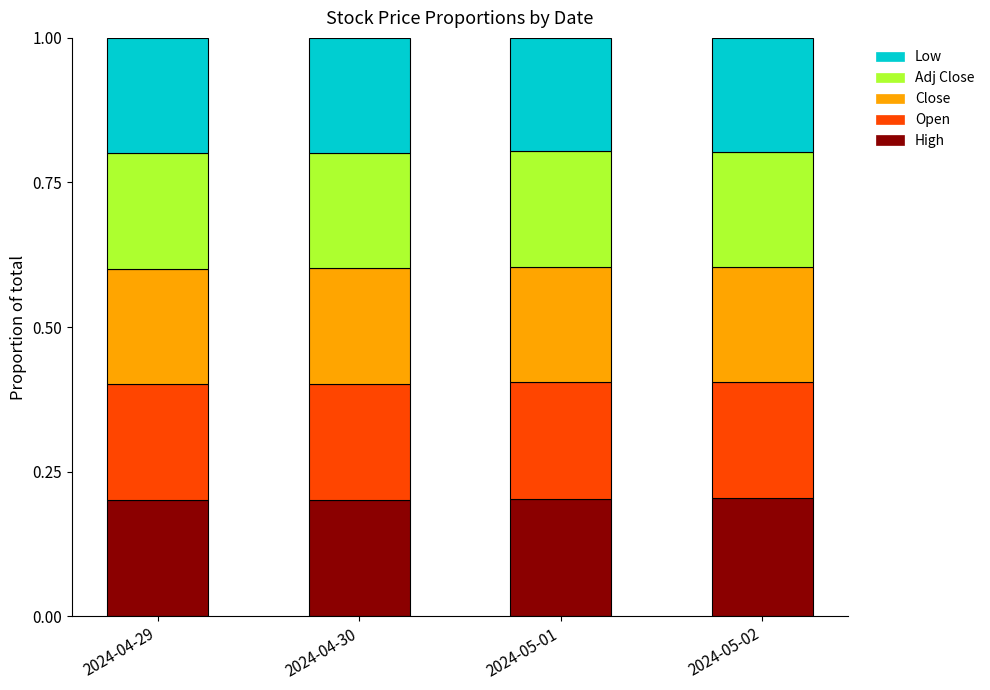

What are all the series names shown in the legend?

Low, Adj Close, Close, Open, High